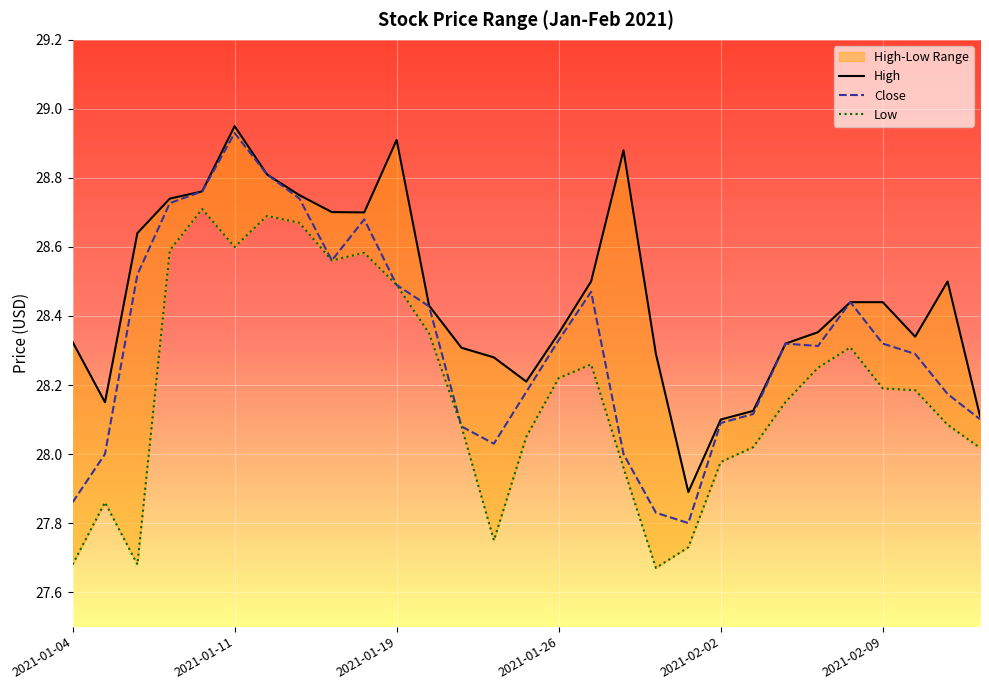

In Close, how many points are higher than both neighbors (excluding endpoints)?

5